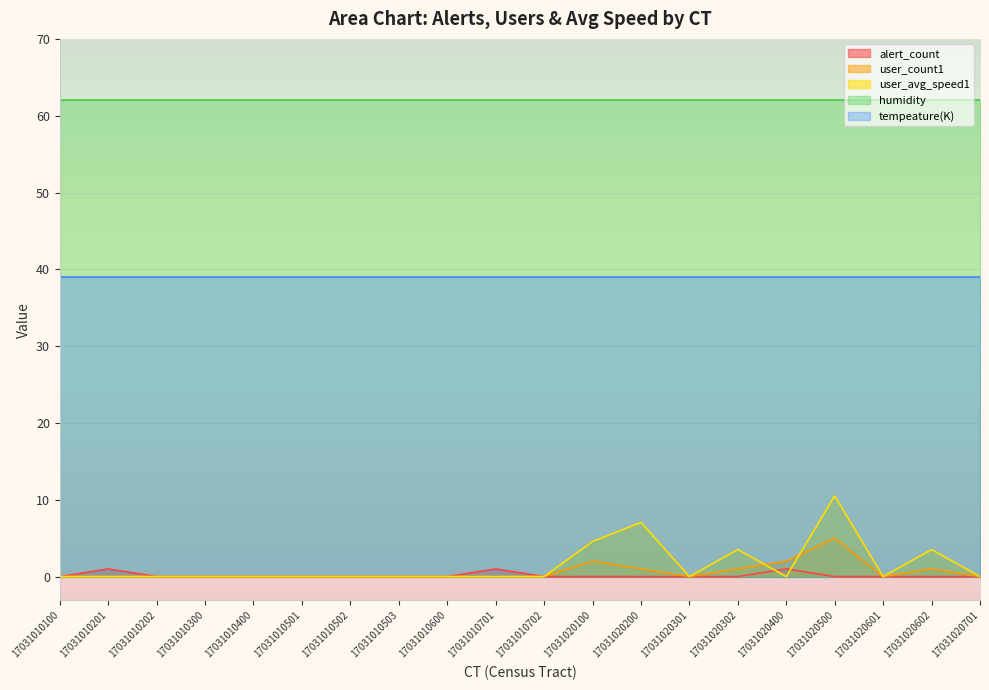

True or false: user_avg_speed1 and user_count1 intersect in this chart.

True